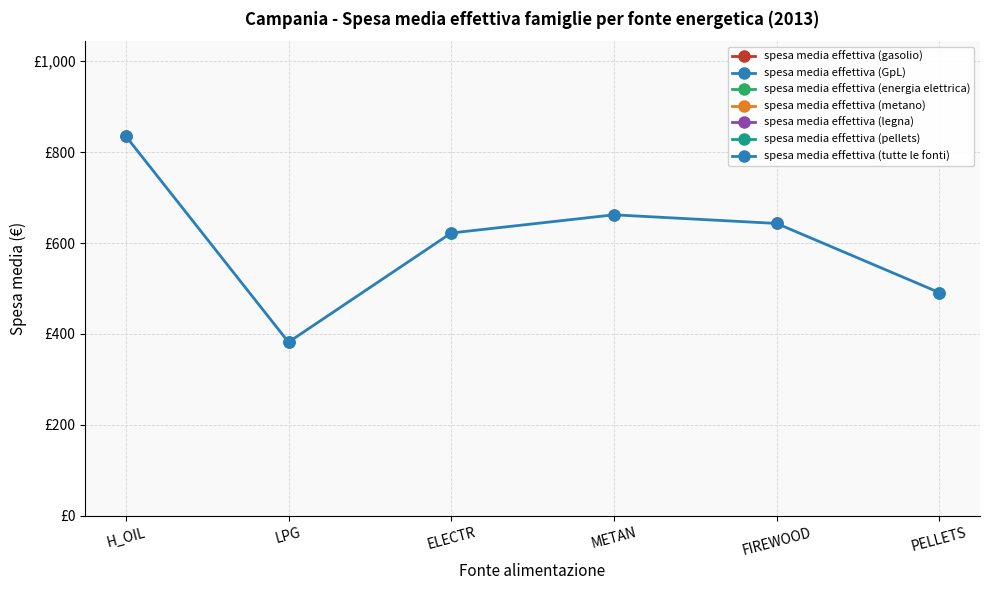

Reading right to left, extract all data points from this chart.

PELLETS=491	FIREWOOD=643	METAN=662	ELECTR=622	LPG=382	H_OIL=835